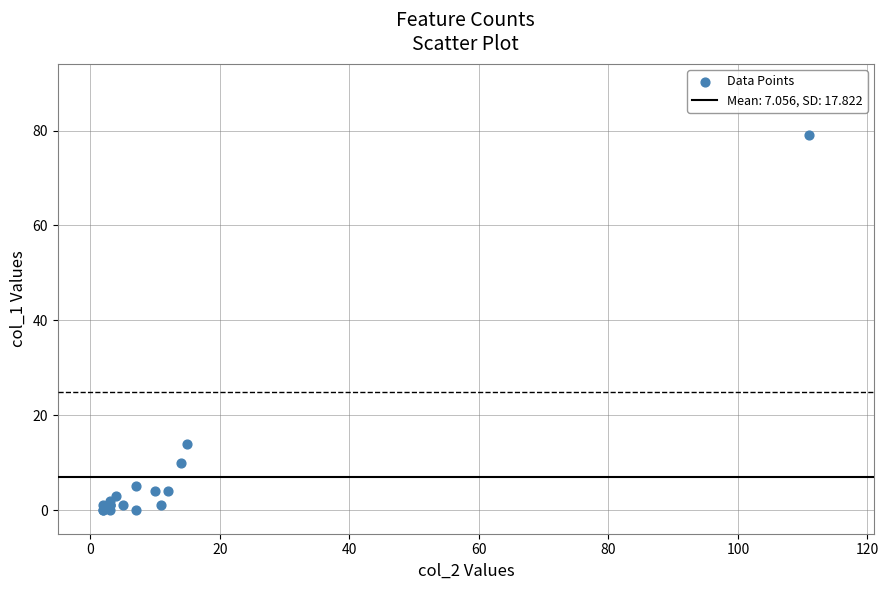

What Y value in the scatter plot is closest to 39?

14